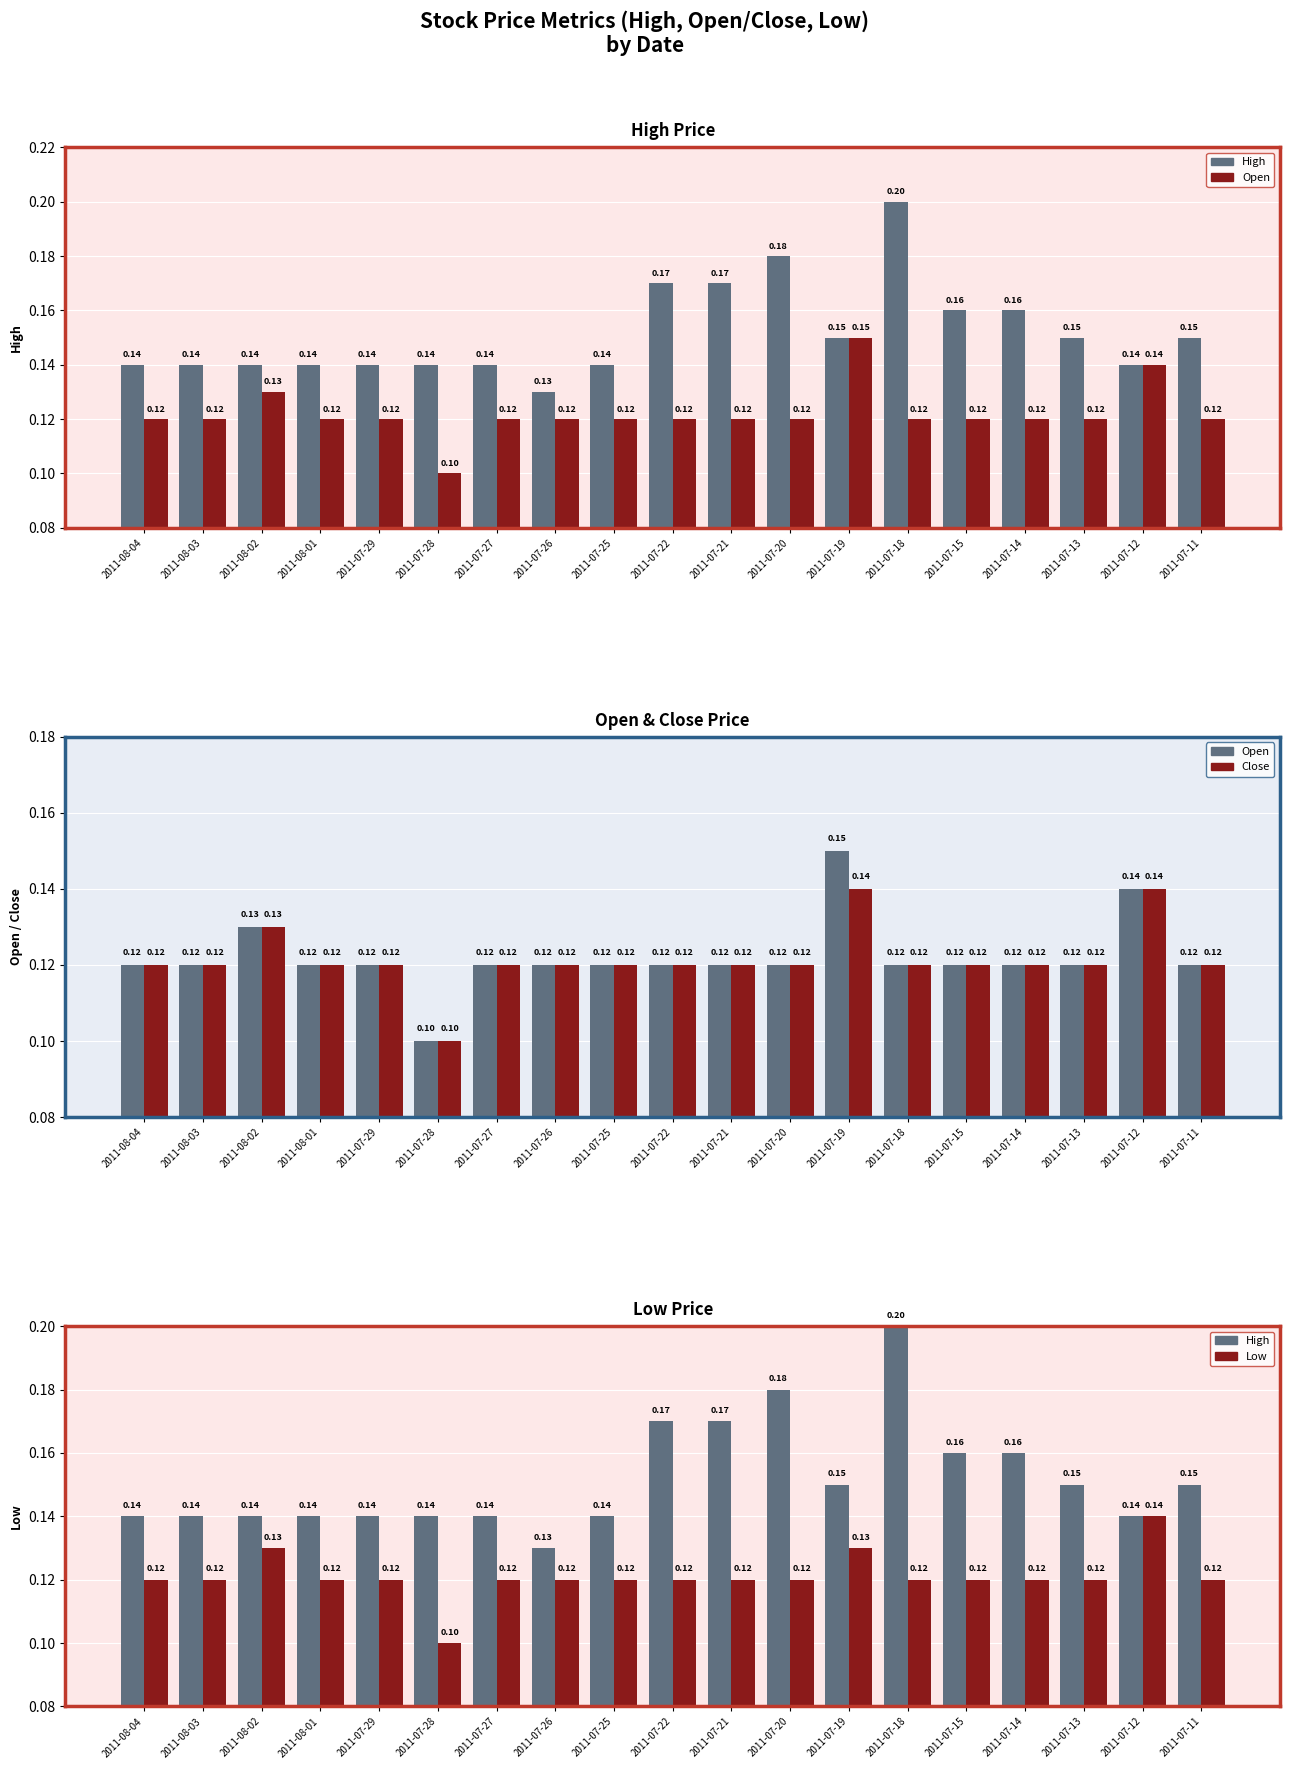

How many groups of bars are there?

19